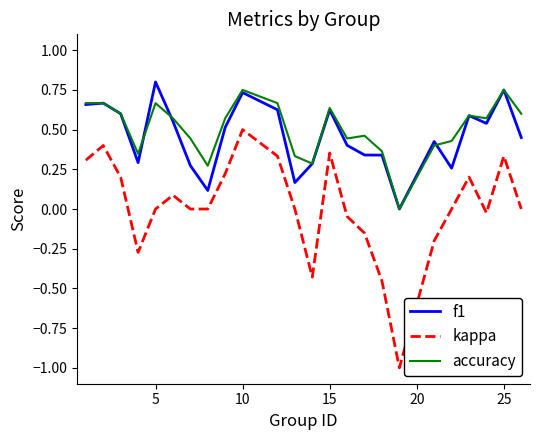

Which series has the widest spread of values?

kappa